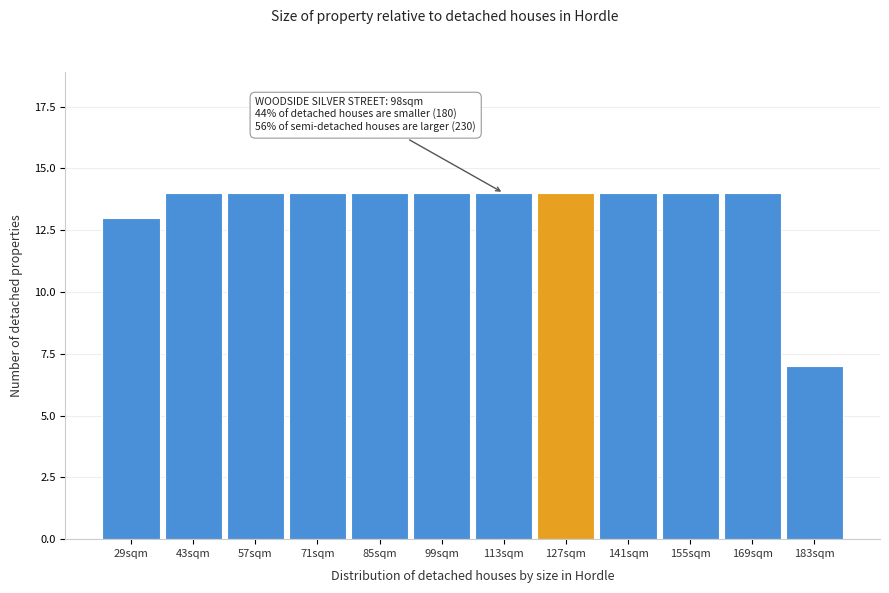

Reading left to right, list all the values displayed in this chart.

29sqm=13	43sqm=14	57sqm=14	71sqm=14	85sqm=14	99sqm=14	113sqm=14	127sqm=14	141sqm=14	155sqm=14	169sqm=14	183sqm=7